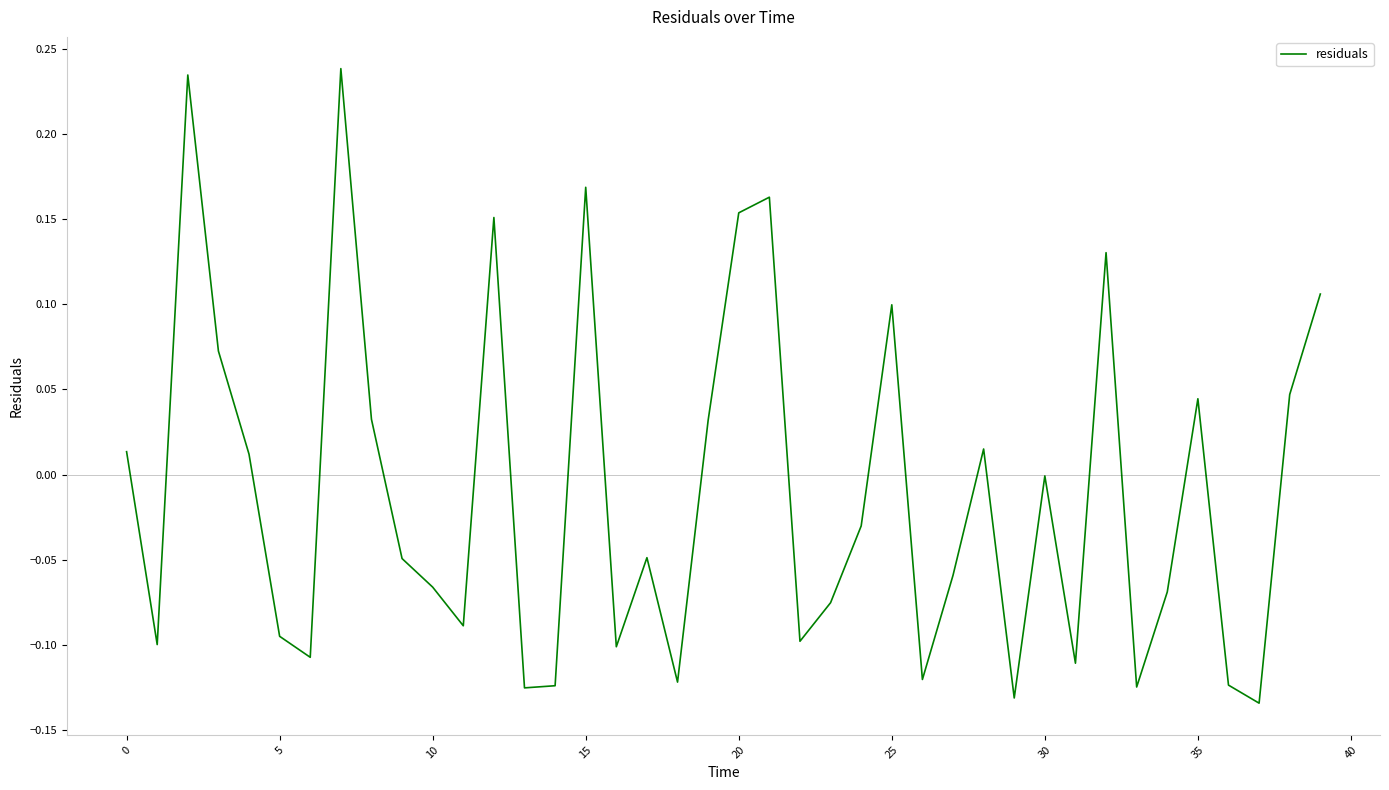

What is the difference between the maximum and minimum values?

0.4